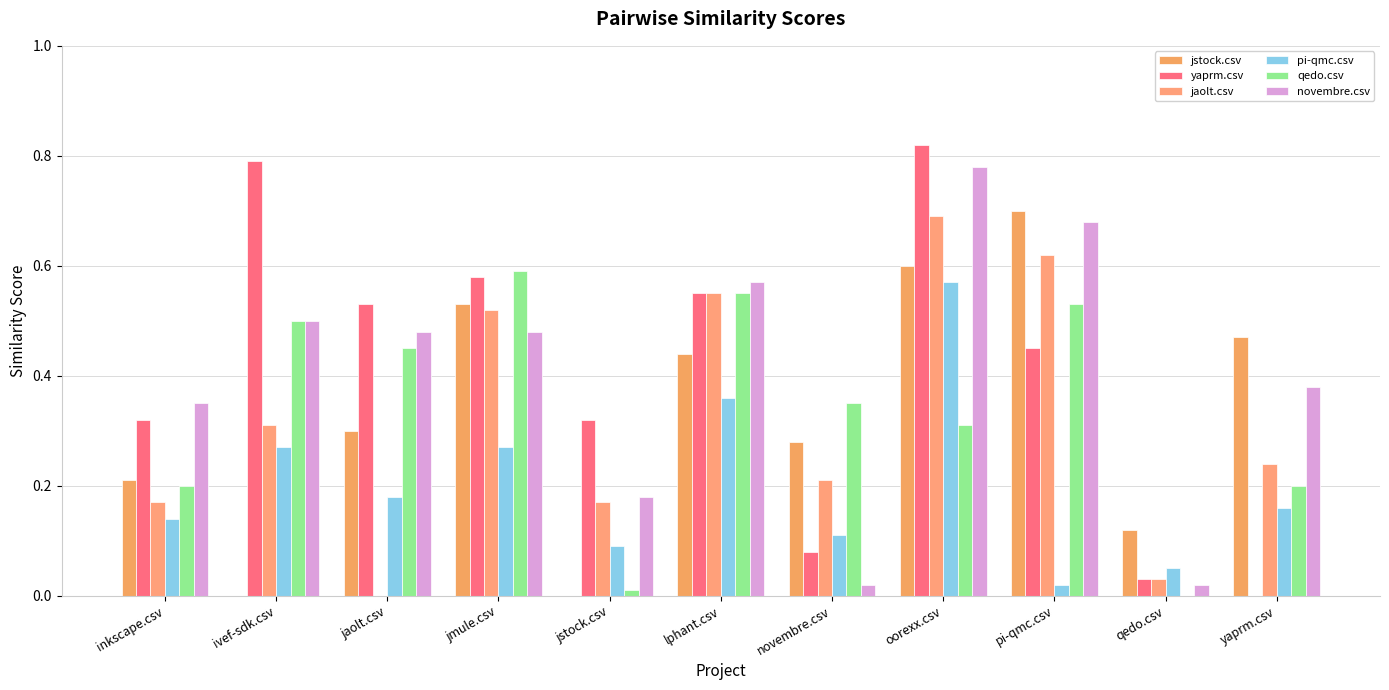

How many values in the yaprm.csv series exceed 0?

10